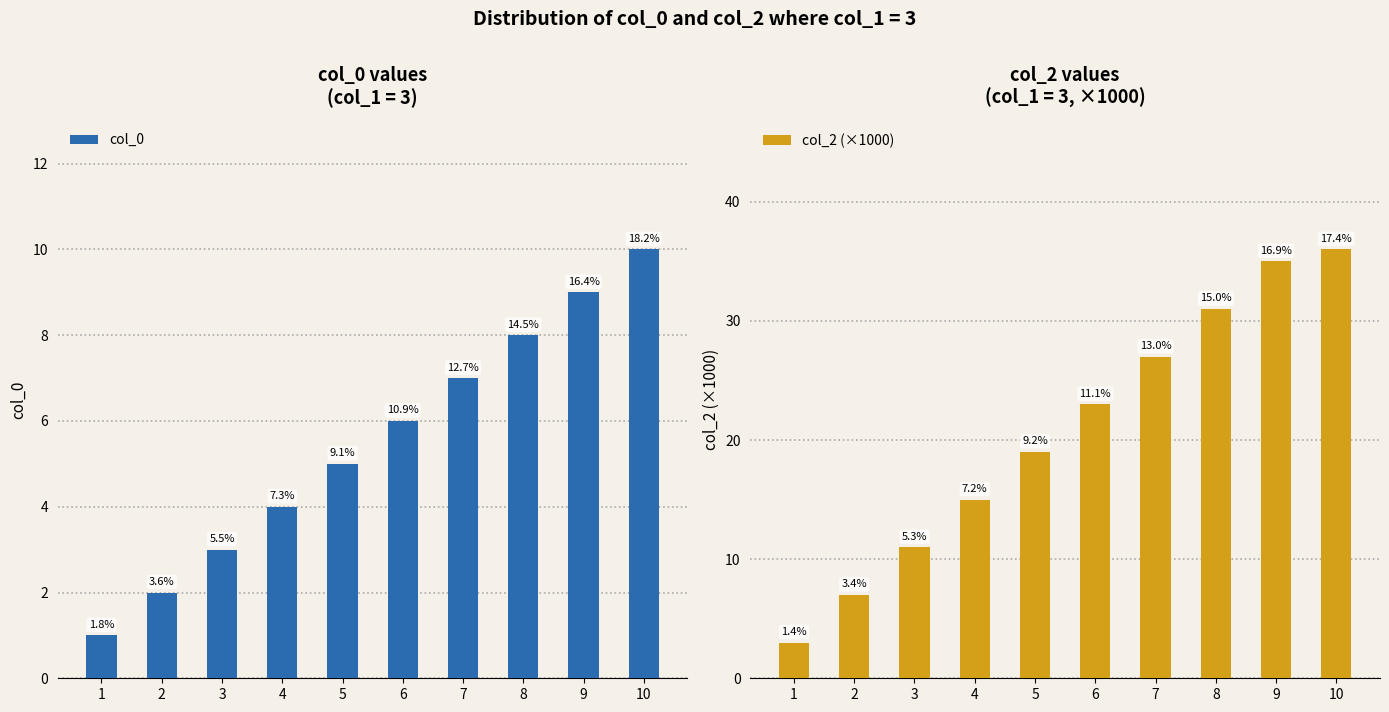

What is the lowest value of the col_2 (×1000) series?

3